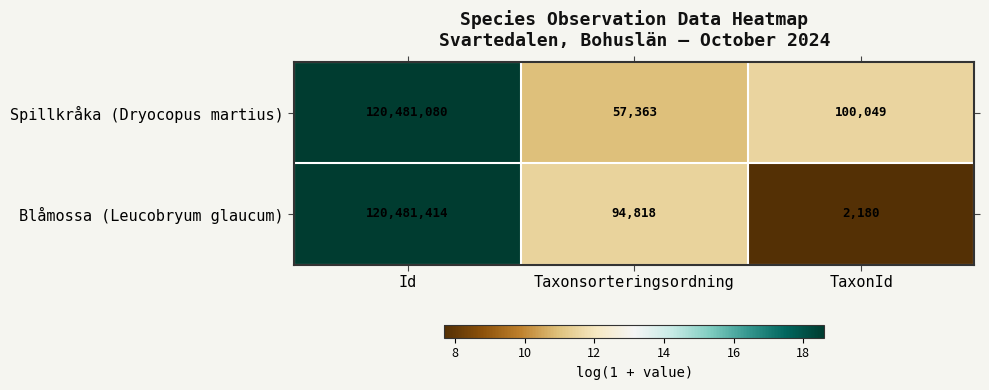

At which category does the chart reach its minimum across all series?

TaxonId